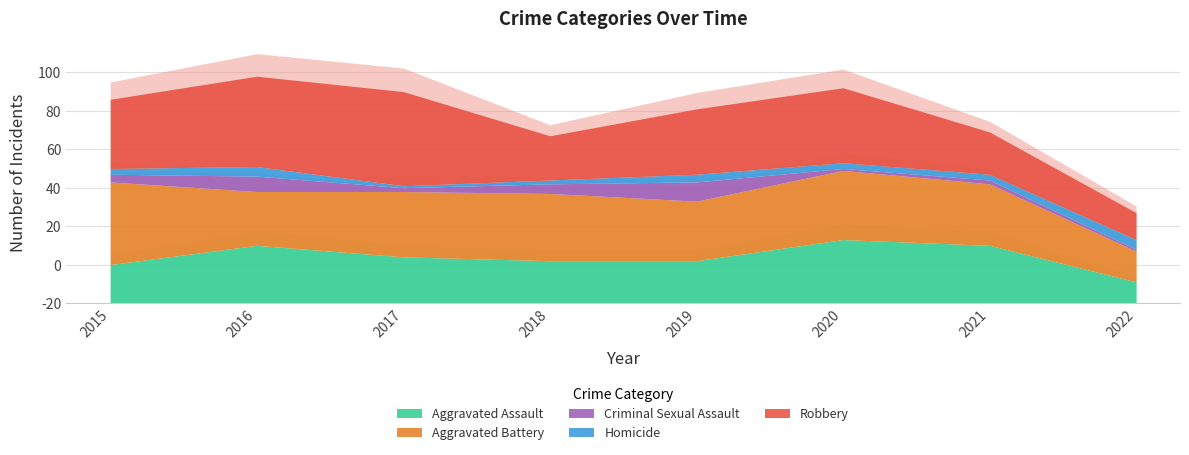

At 2017, list the series in order from smallest to largest.

Homicide, Criminal Sexual Assault, Aggravated Assault, Aggravated Battery, Robbery